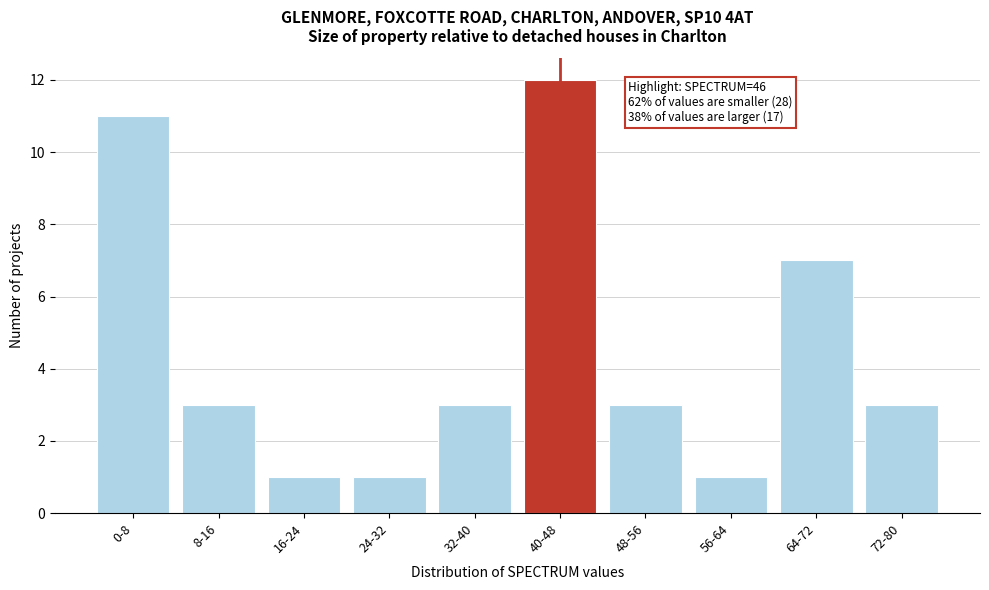

Reading right to left, what are all the values shown in this chart?

72-80=3	64-72=7	56-64=1	48-56=3	40-48=12	32-40=3	24-32=1	16-24=1	8-16=3	0-8=11